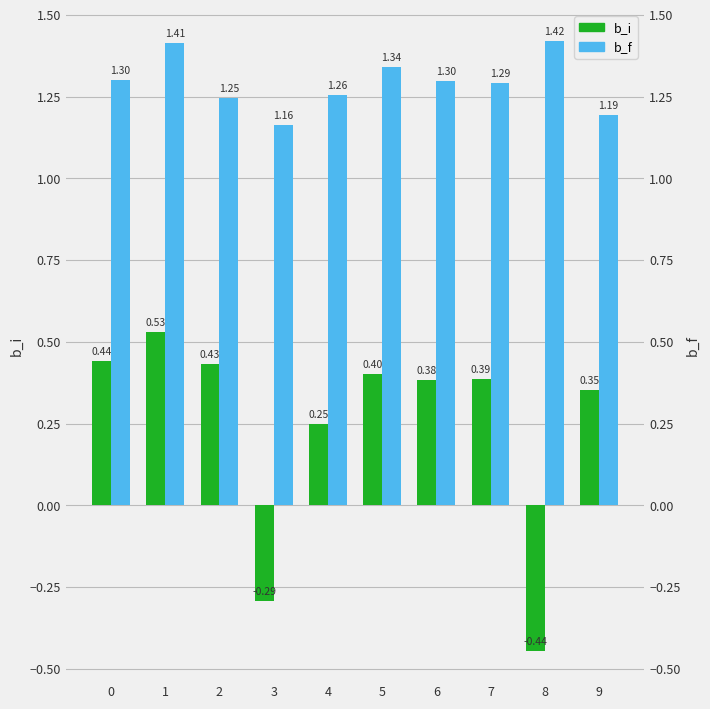

How many b_f values are between 1 and 2?

10